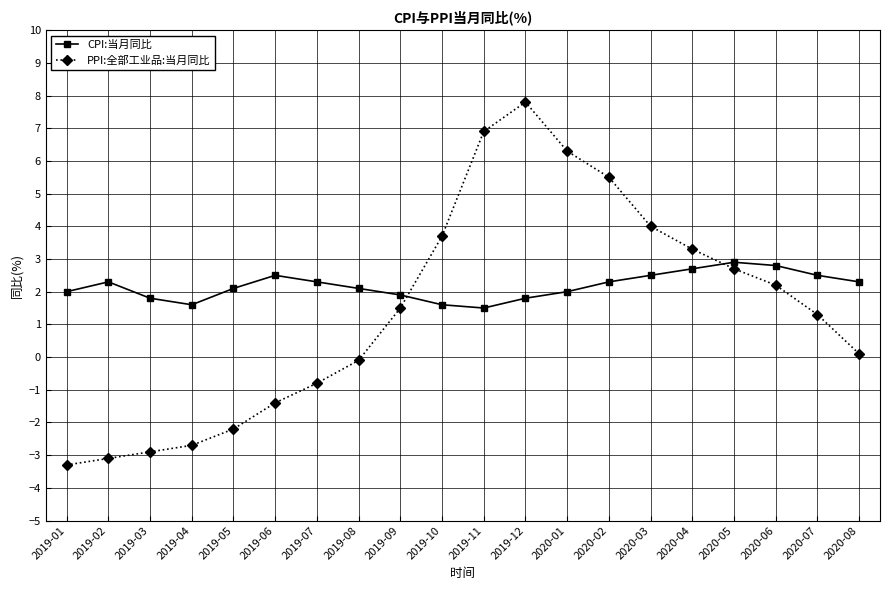

What is the difference between the second highest and minimum values in the CPI:当月同比 series?

1.3